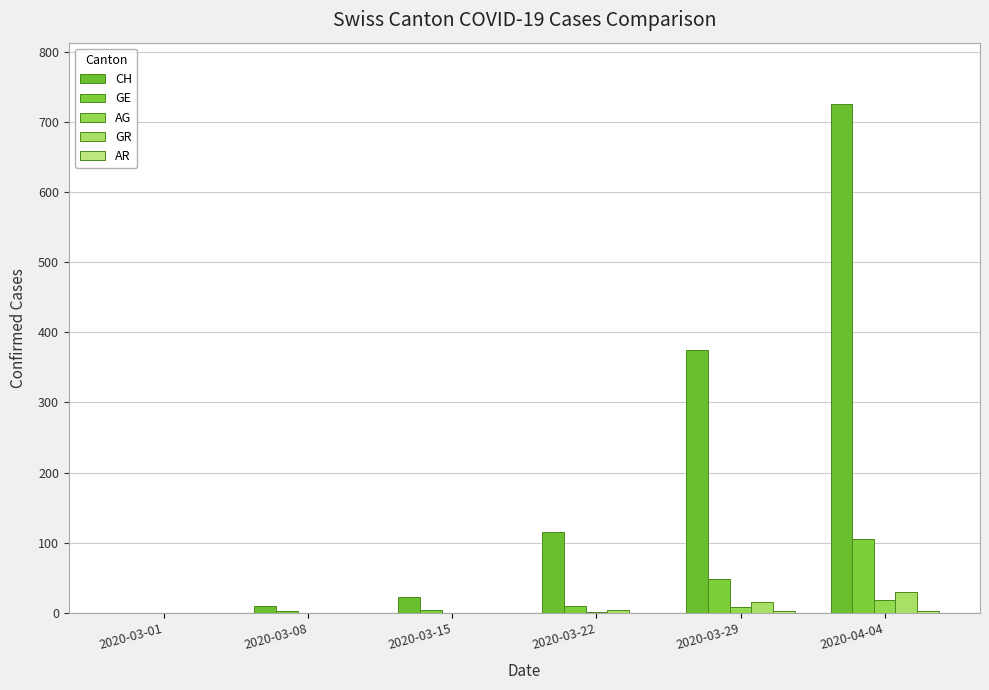

What is the label of the 1st bar from the left?

2020-03-01